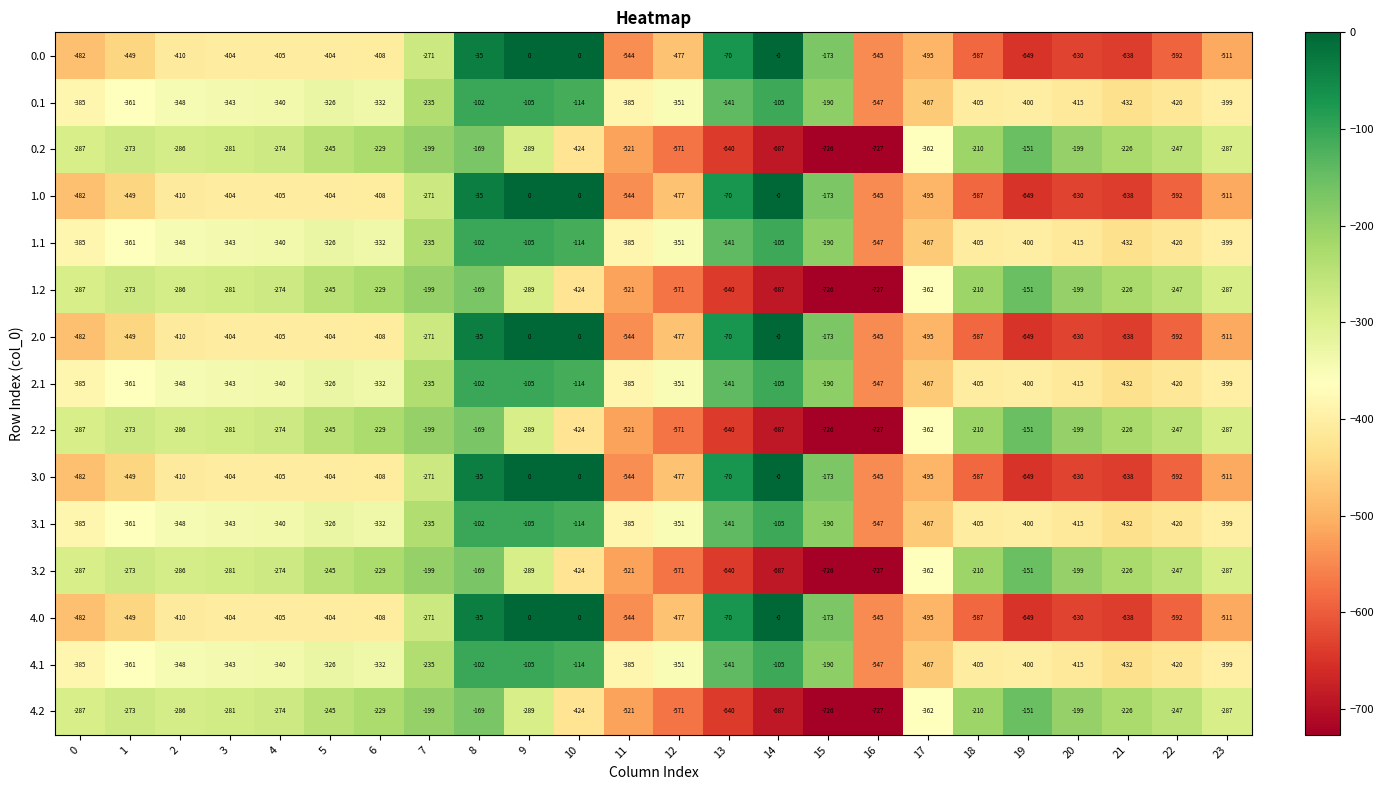

The value of 1.1 at 1 is -491. True or false?

False